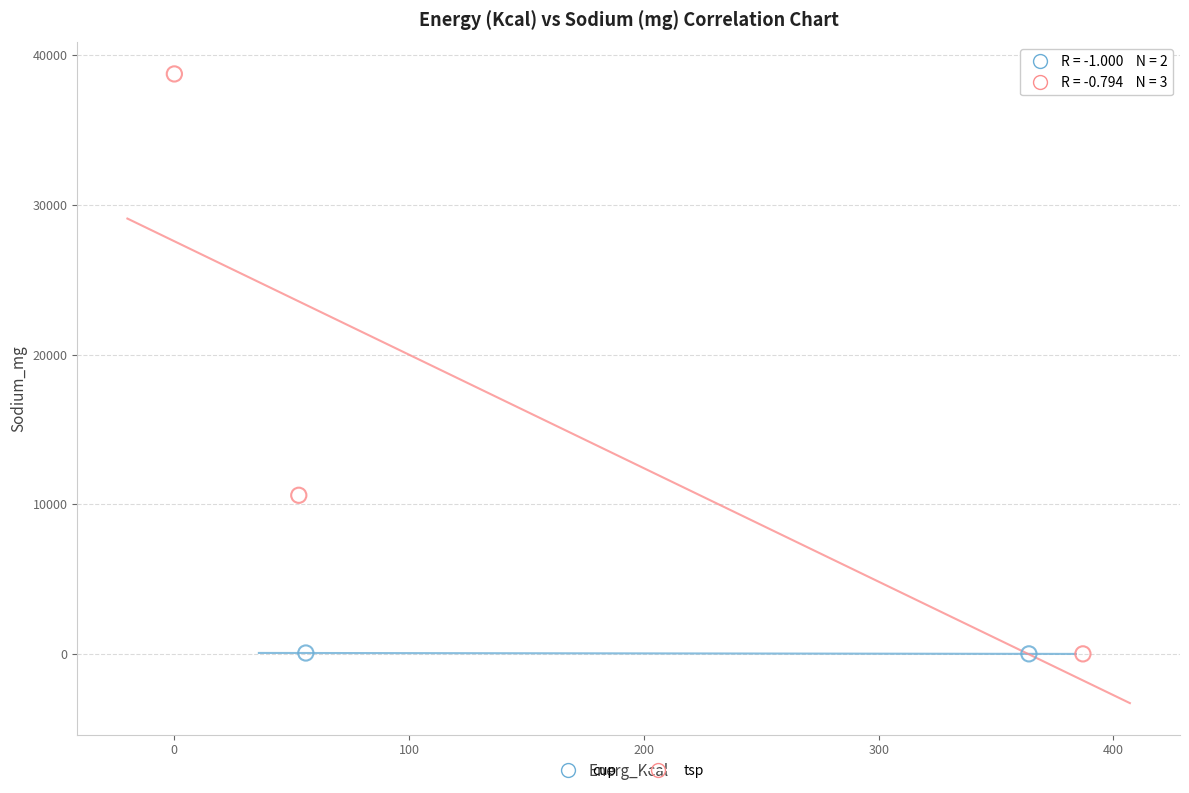

What are all the series names shown in the legend?

cup, tsp